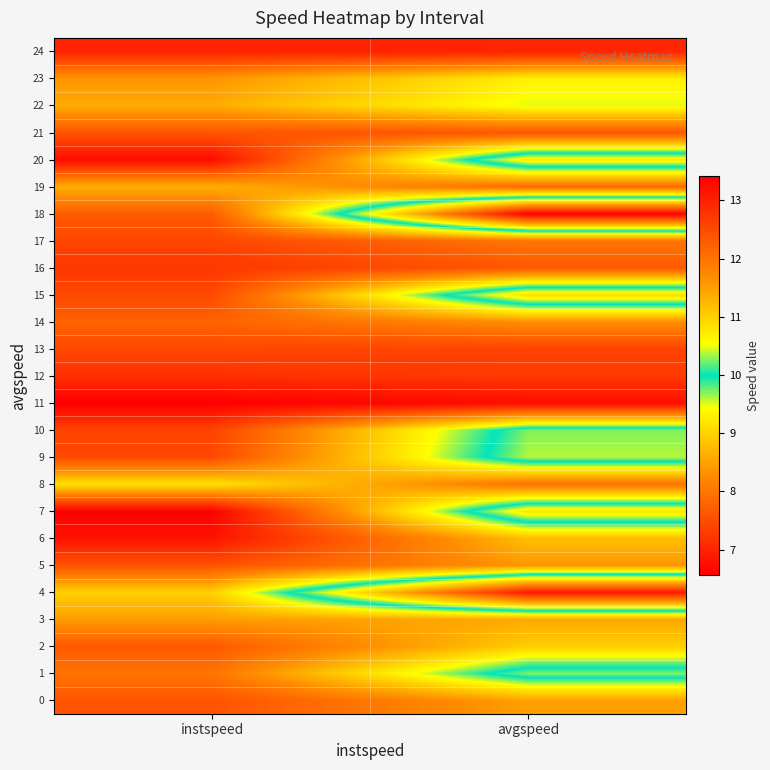

Between instspeed and avgspeed, which is larger?

instspeed